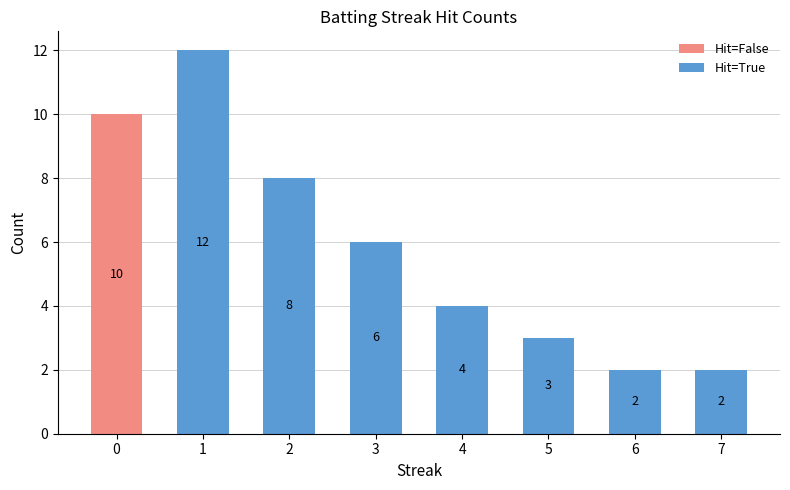

How many distinct data groups are displayed?

2